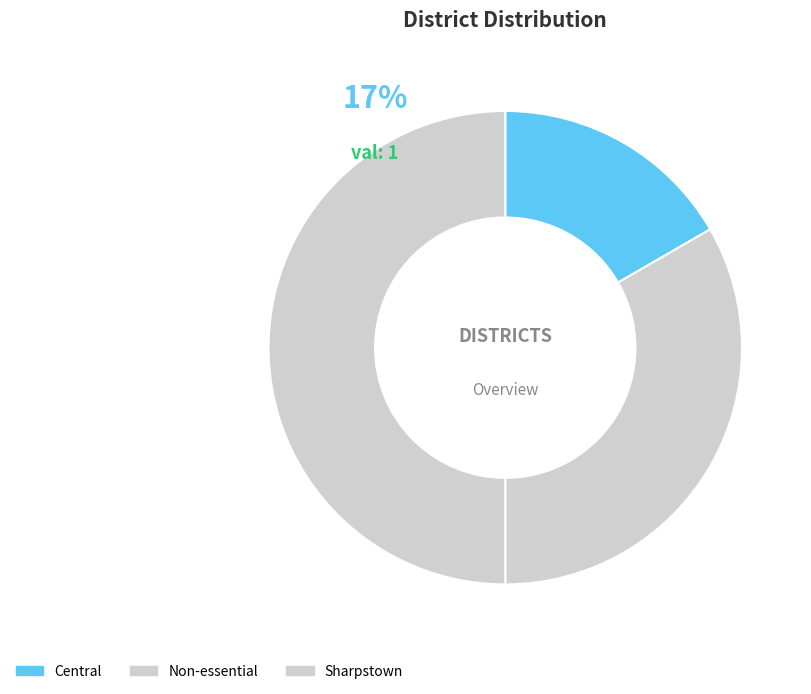

Which category has the smallest portion of the pie?

Central